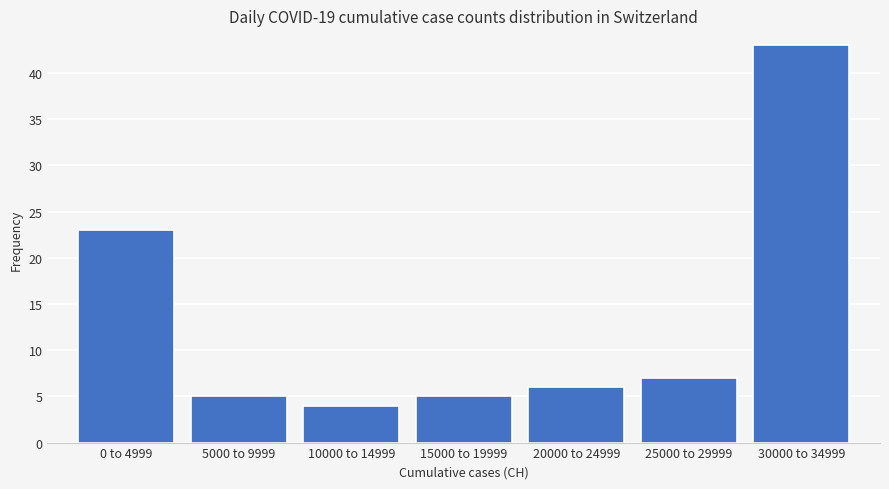

Reading left to right, list all the values displayed in this chart.

23	5	4	5	6	7	43